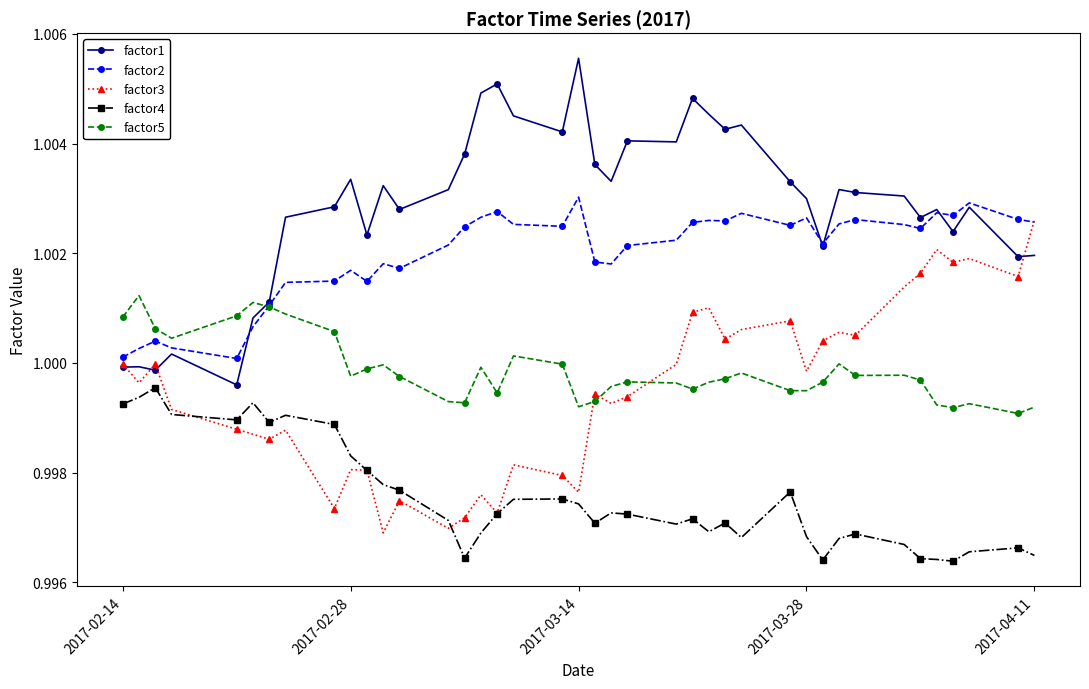

At how many categories does at least one series exceed 0?

40